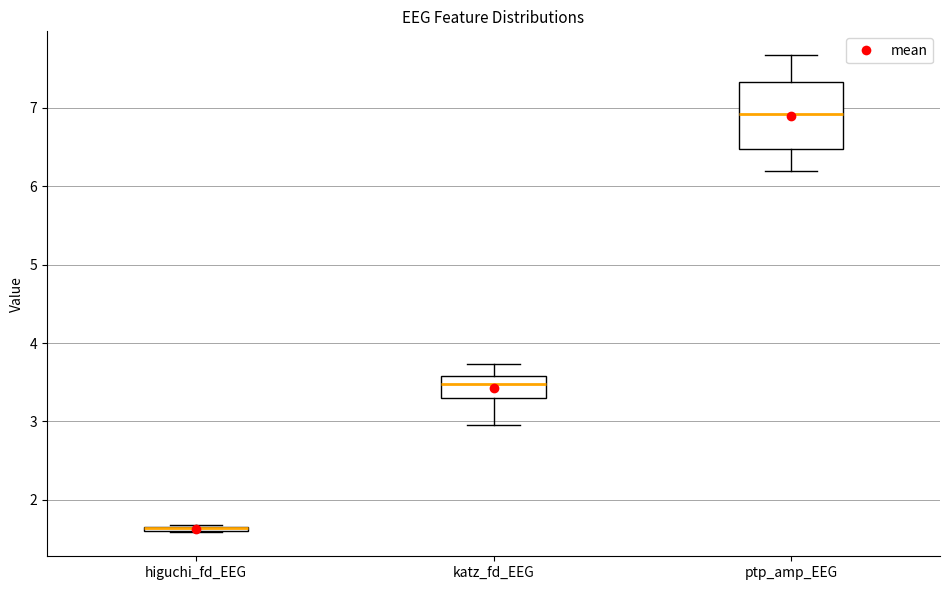

Where does the median line of the box for katz_fd_EEG sit on the y-axis? The values are not printed on the chart, so give them approximately, as read against the axis.

3.5